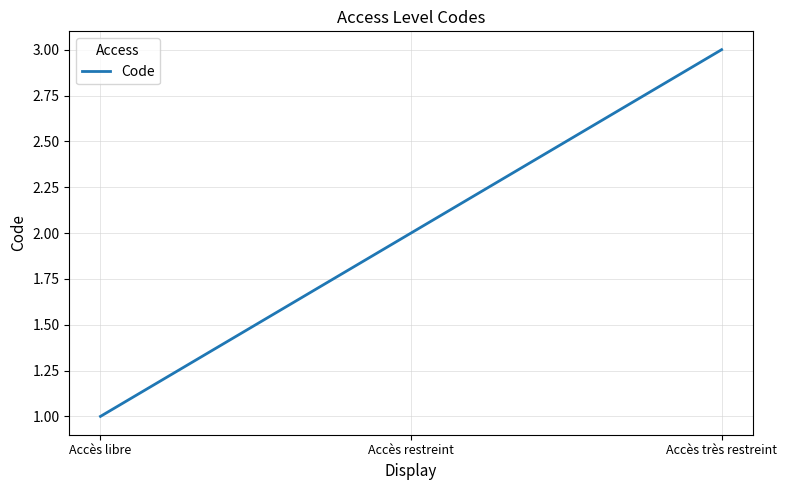

Between Accès très restreint and Accès libre, which is larger?

Accès très restreint